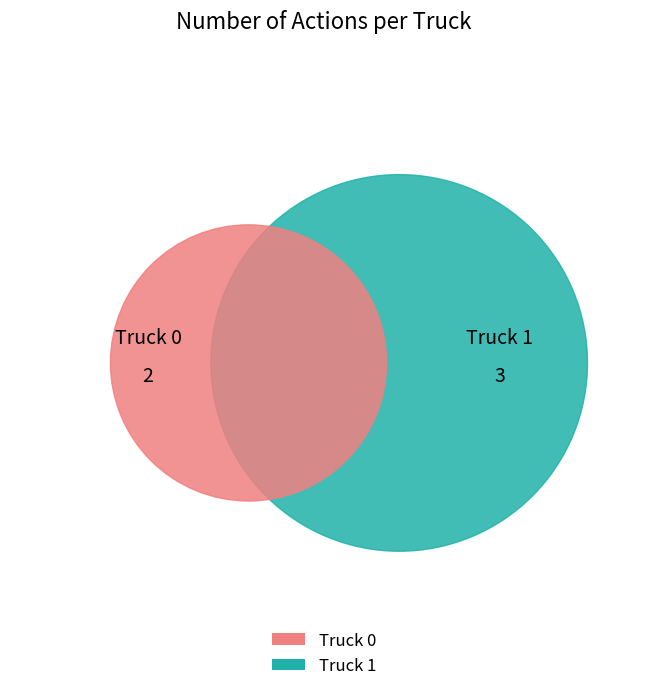

Does Truck 0 represent more than half of the total?

No